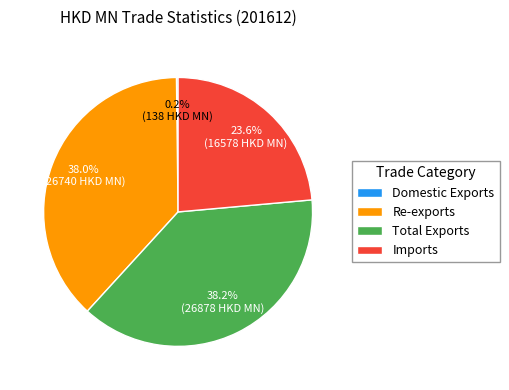

The Total Exports slice represents 38% of the pie. True or false?

True